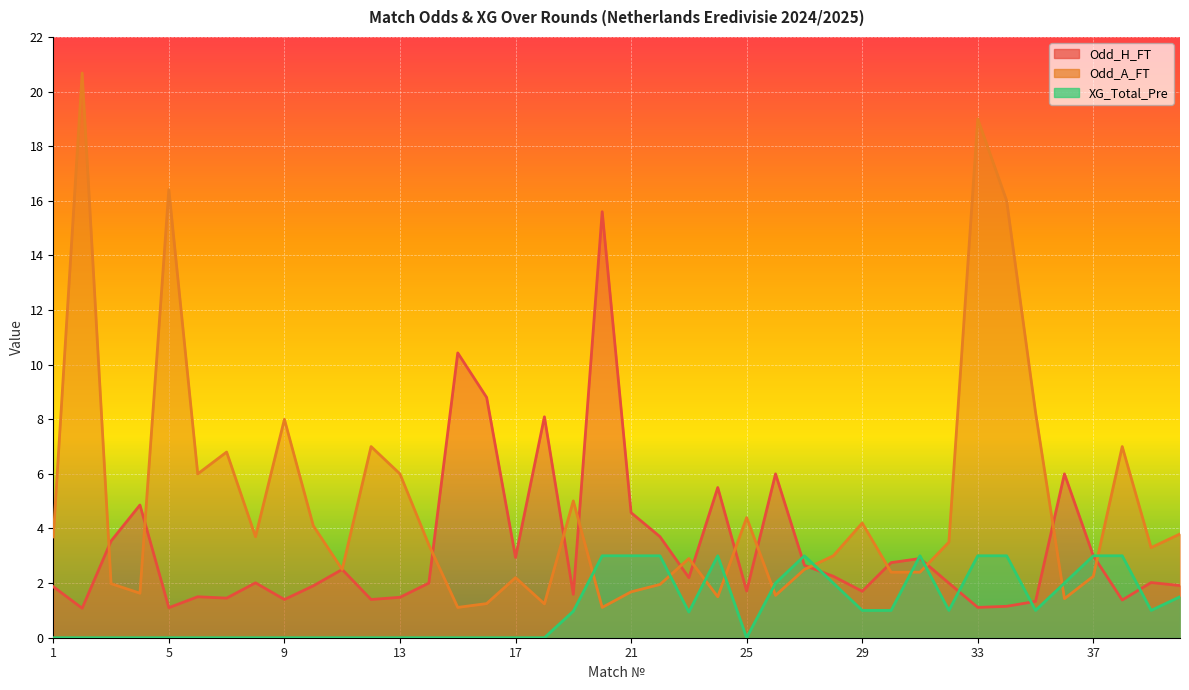

Rank the series by their average value, from highest to lowest.

Odd_A_FT, Odd_H_FT, XG_Total_Pre